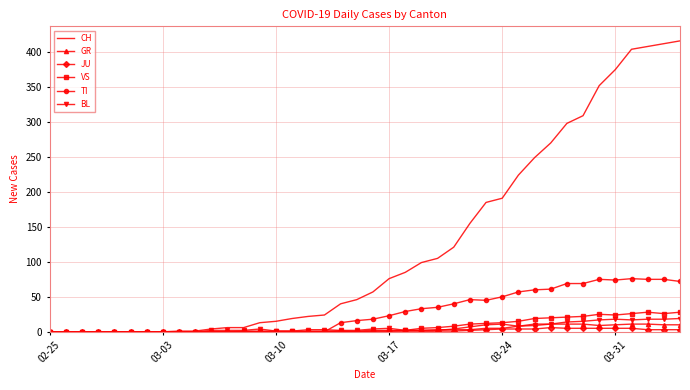

Which series has the largest total across all categories?

CH